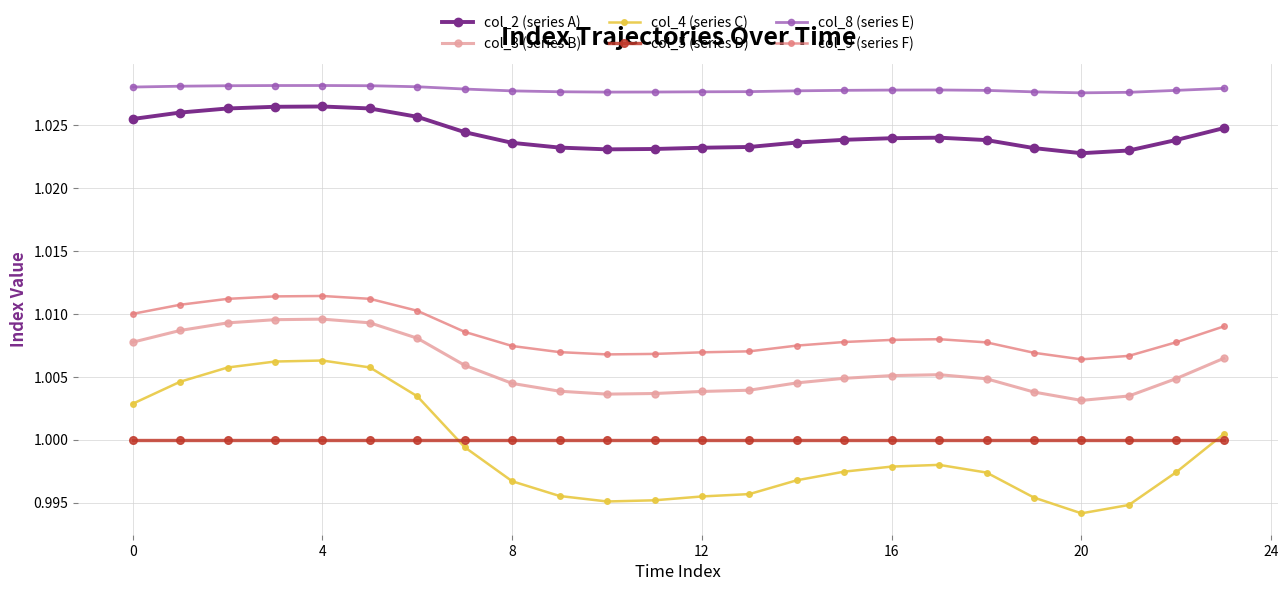

List the series in order of their peak value, highest first.

col_8 (series E), col_2 (series A), col_9 (series F), col_3 (series B), col_4 (series C), col_5 (series D)